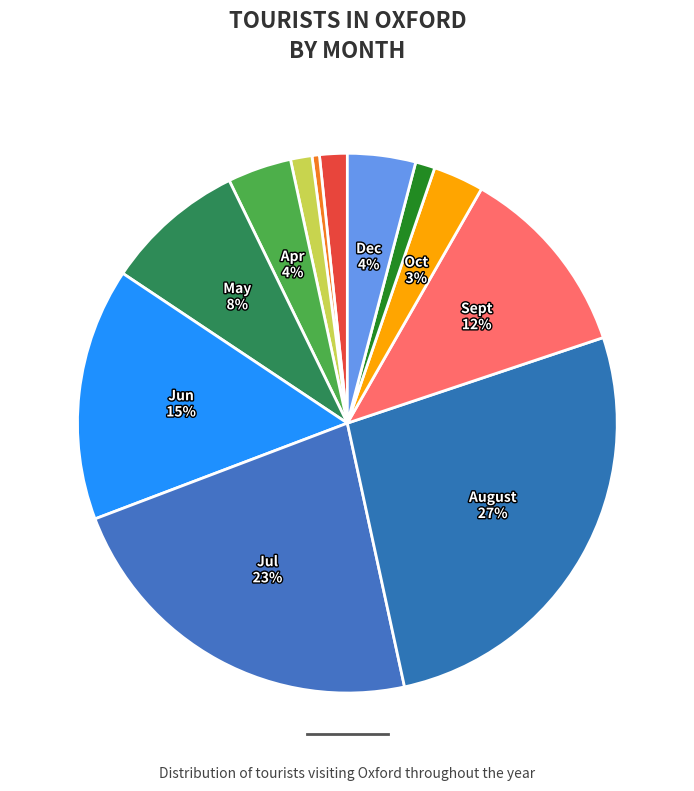

How many segments does this pie chart have?

12